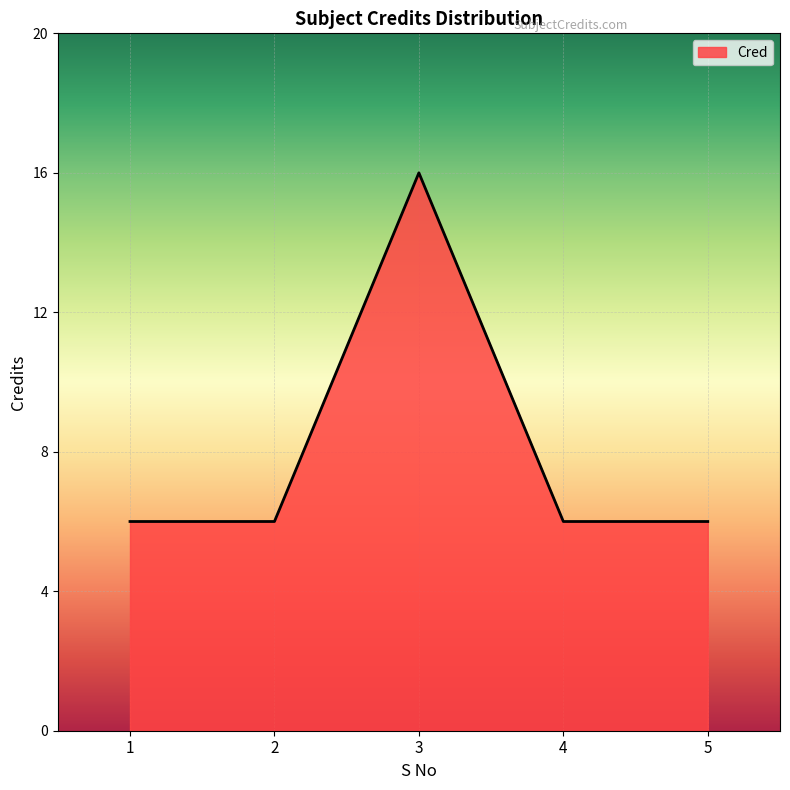

Reading left to right, transcribe all the data shown in this chart.

1=6	2=6	3=16	4=6	5=6